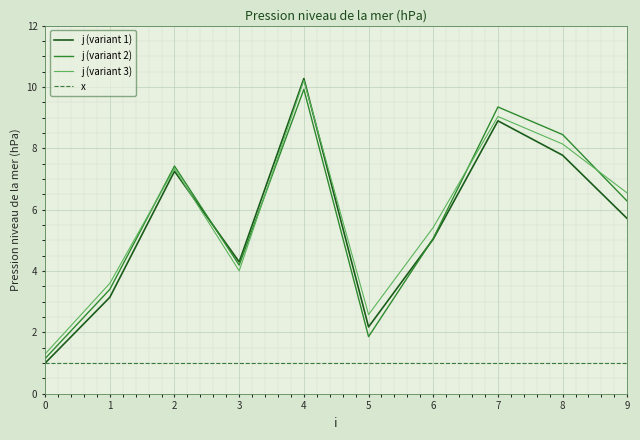

Is the value of j (variant 1) at 6 greater than the value of j (variant 2) at 2?

No